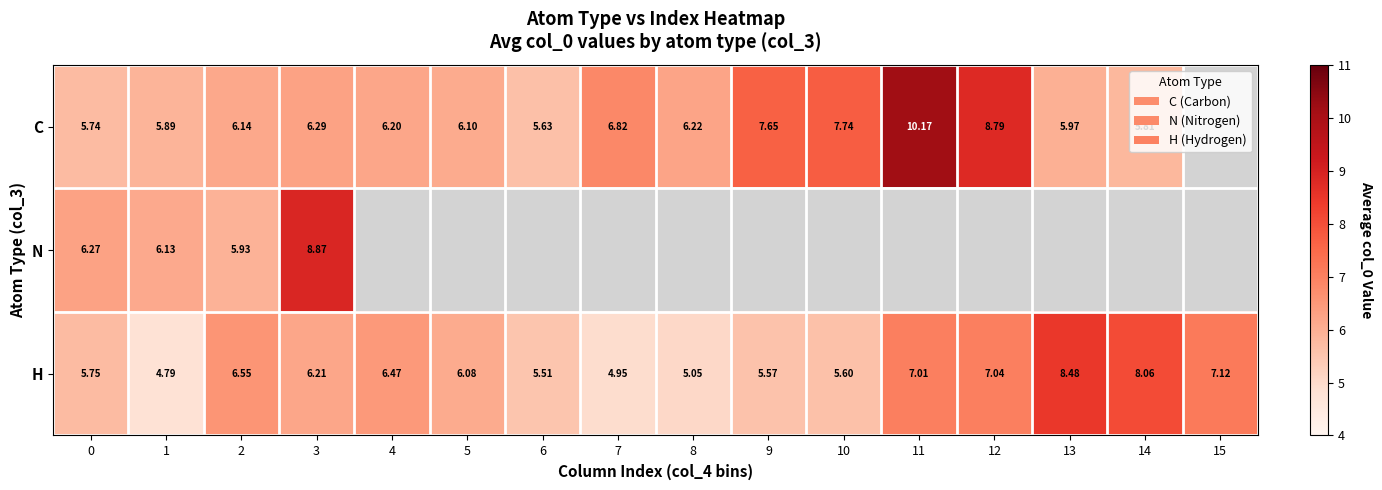

At 0, list the series in order from smallest to largest.

C, H, N